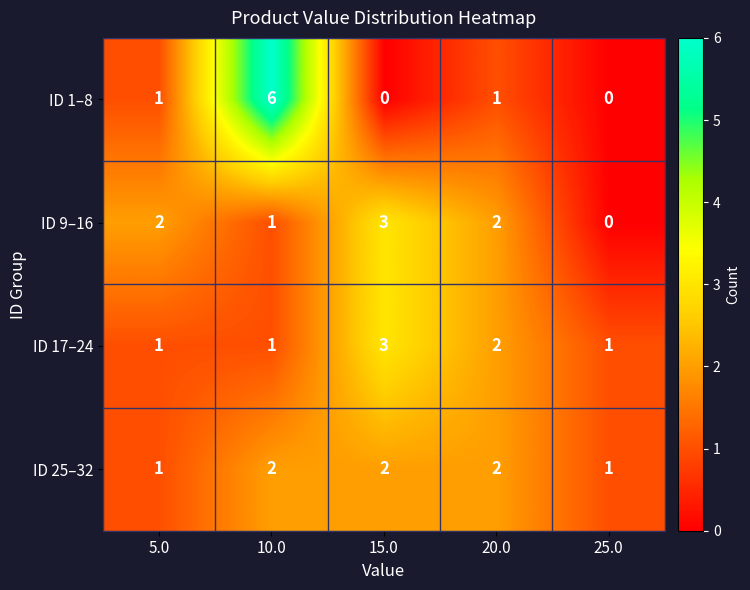

How many data points in ID 9–16 are less than 2?

2